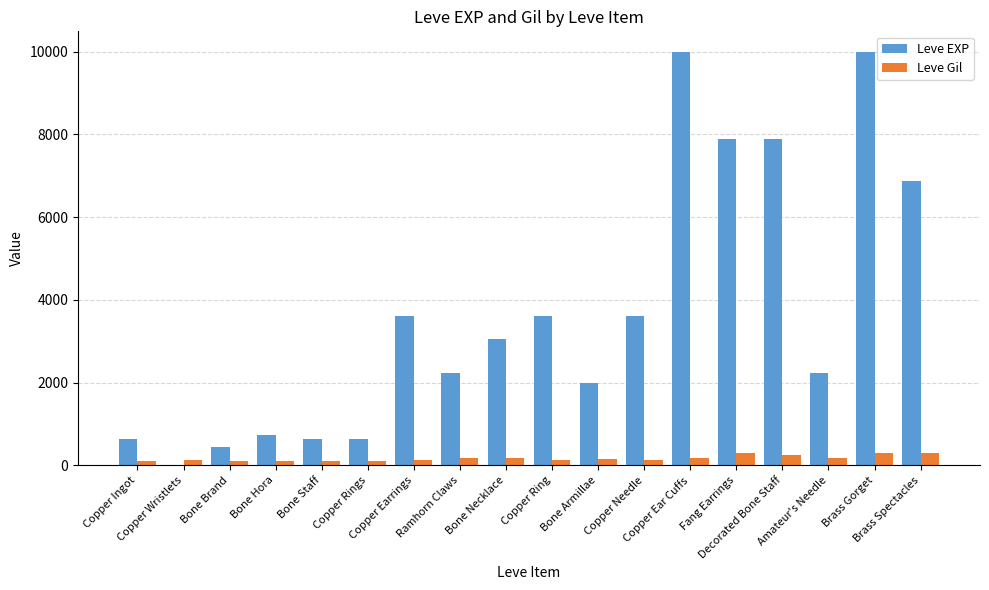

Which series has the largest total across all categories?

Leve EXP